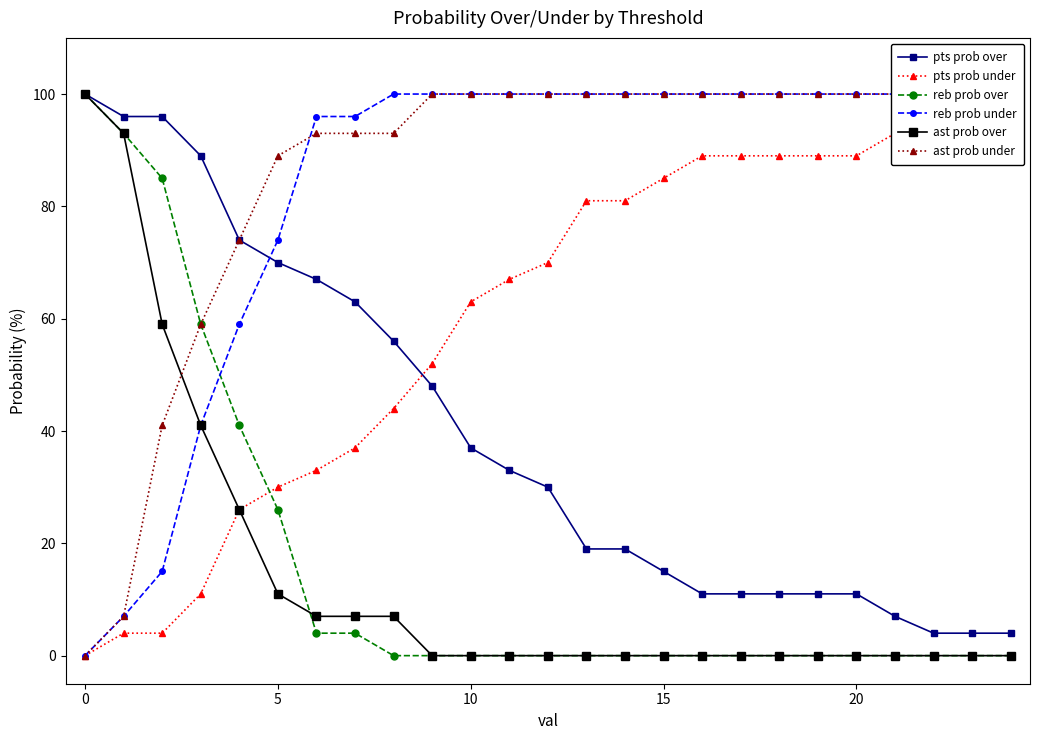

What is the average value of the ast prob over series?

14